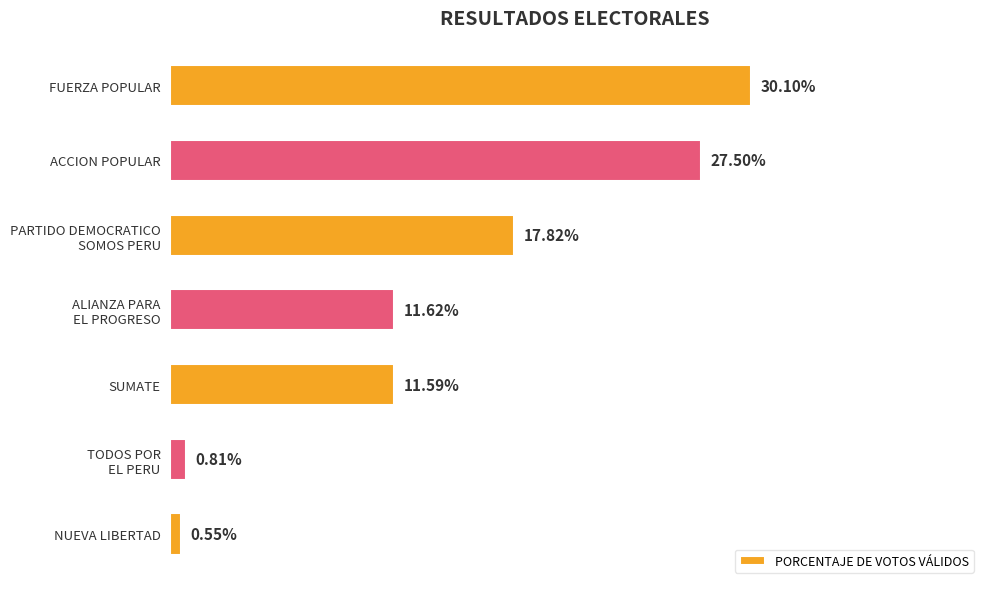

Between NUEVA LIBERTAD and ACCION POPULAR, which is larger?

ACCION POPULAR